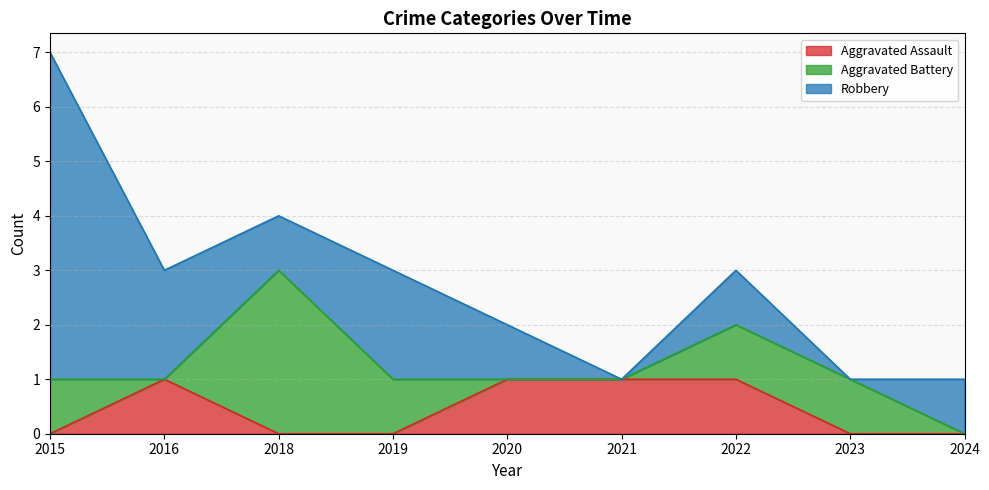

At which category is the sum across all series the highest?

2015